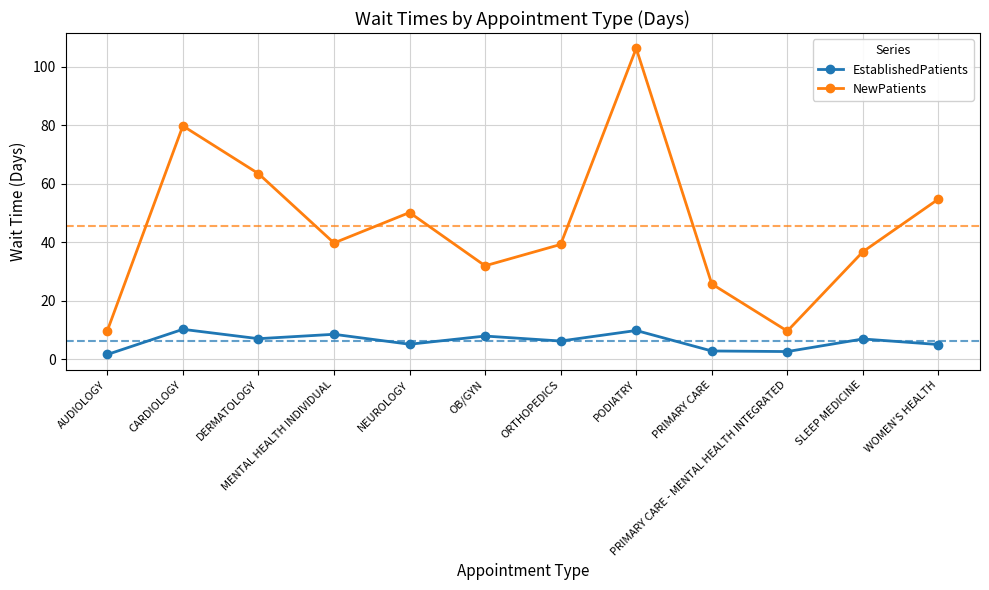

What is the difference between the maximum and second lowest values in the EstablishedPatients series?

7.6